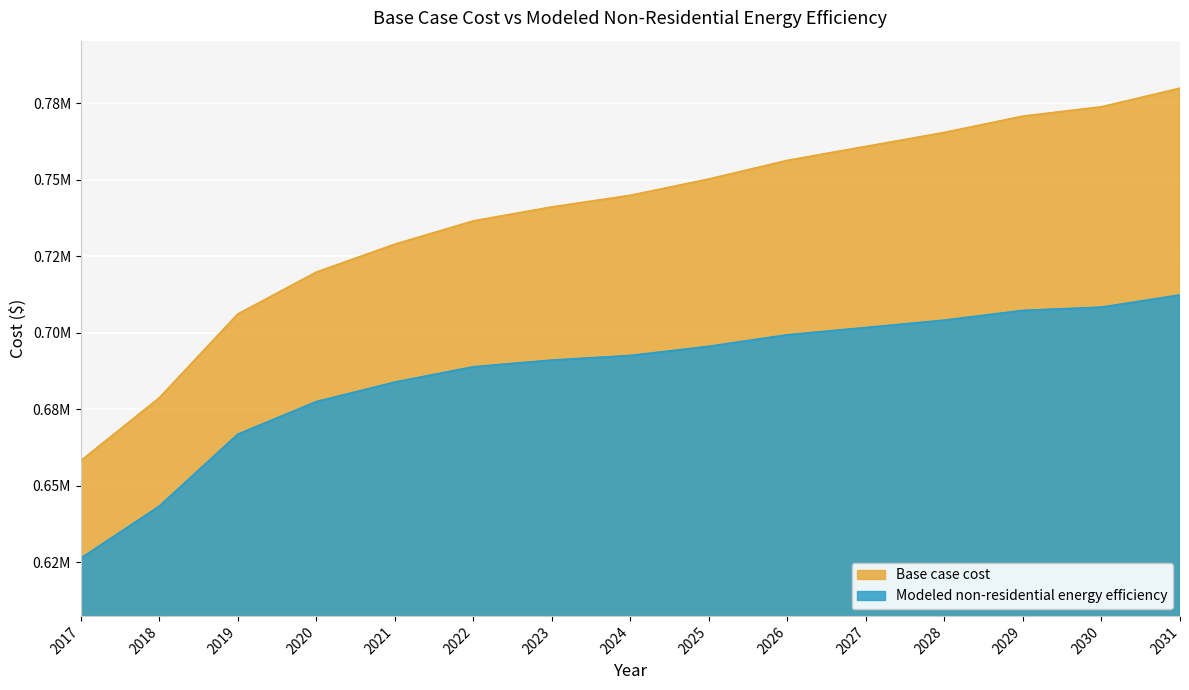

Is it true that Modeled non-residential energy efficiency equals 677399.0 at 2020?

True